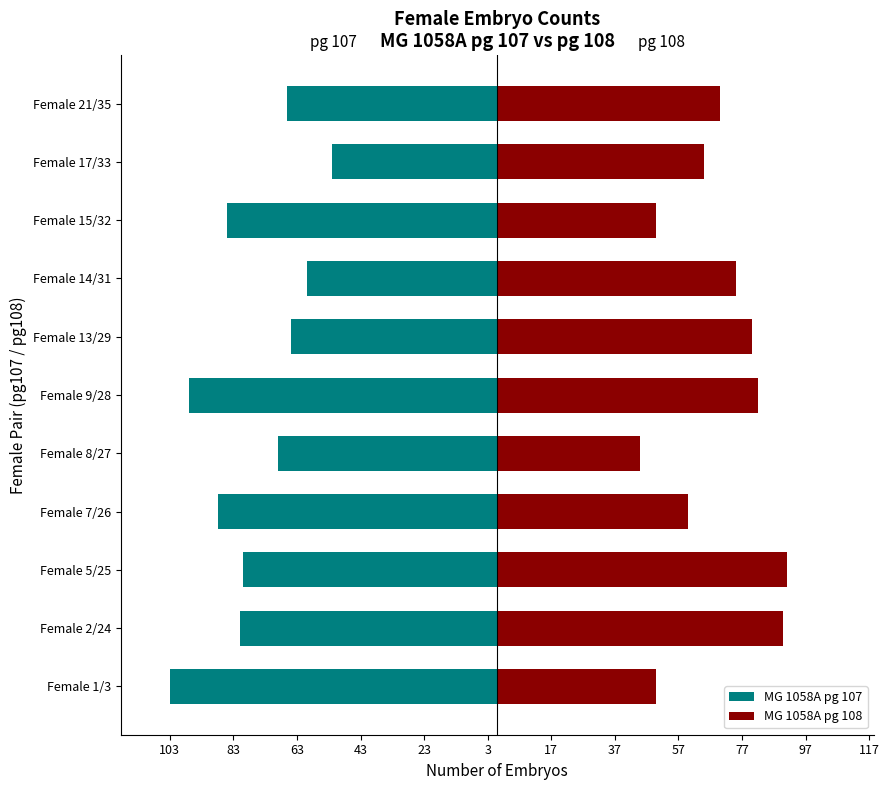

How many groups of bars are there?

11